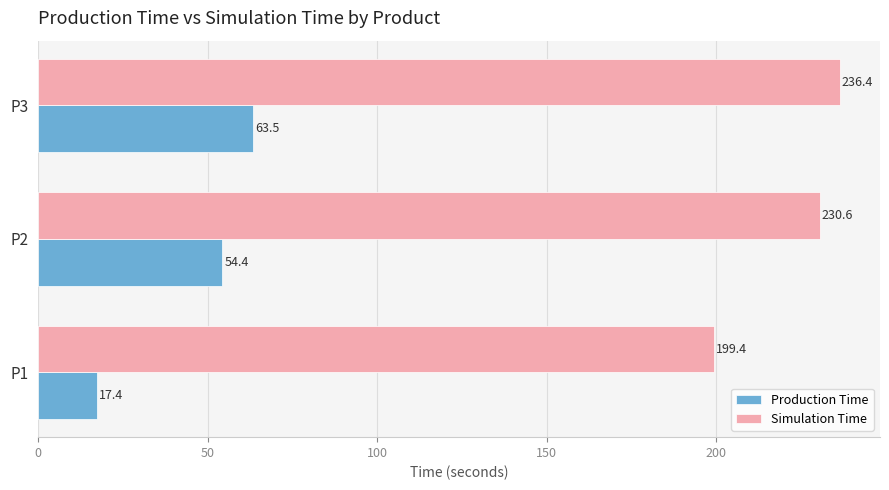

Which series changed the most between P2 and P3?

Production Time